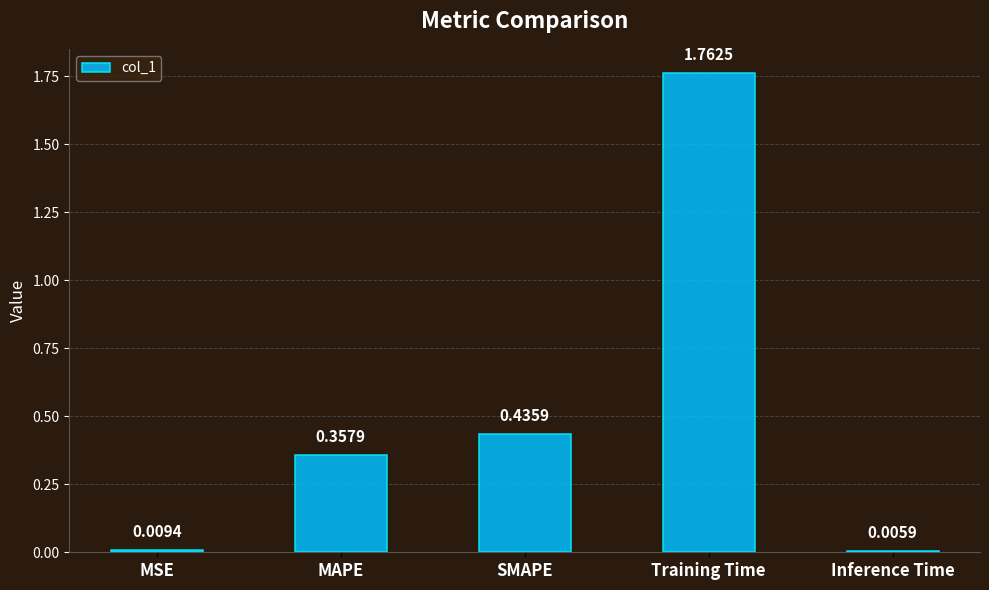

True or false: the data shows 0.2 at MAPE.

False